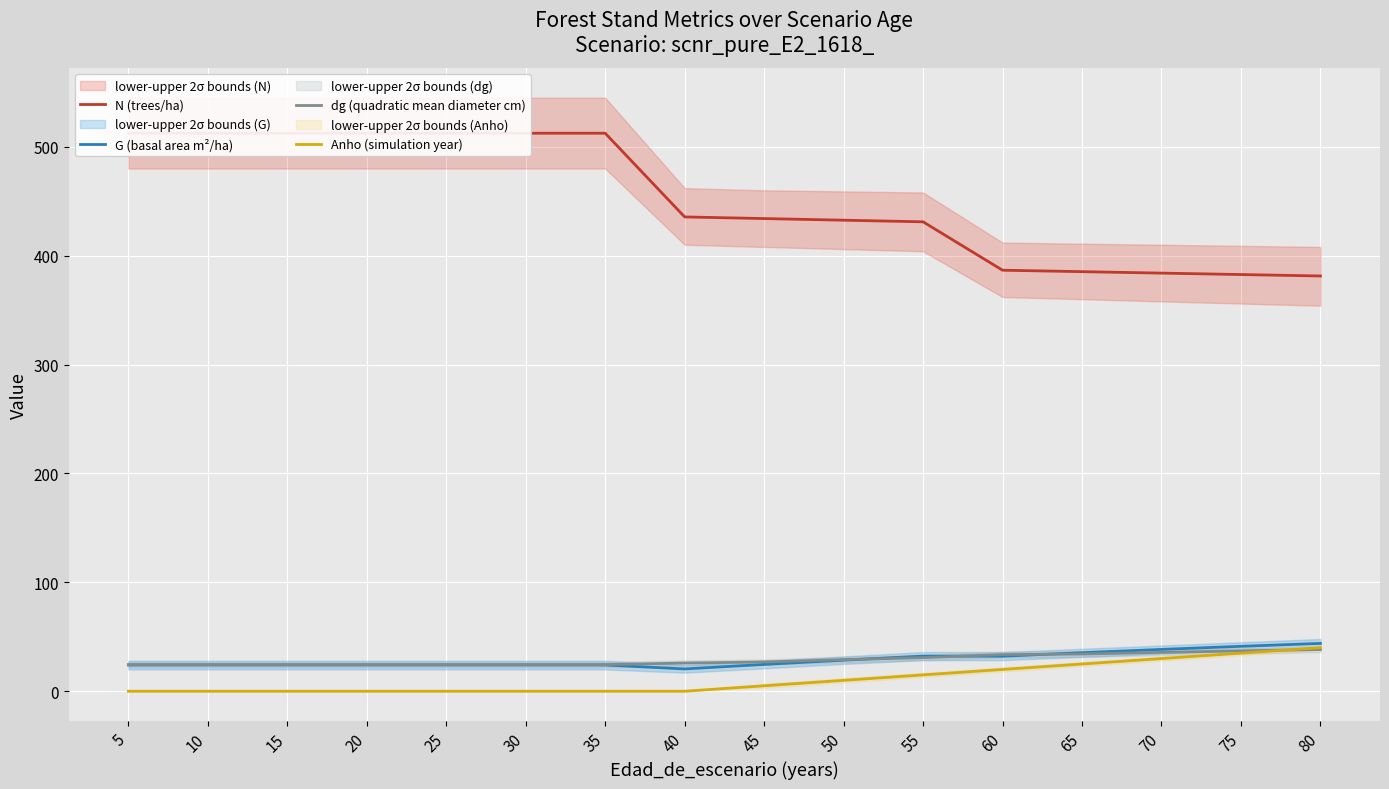

Which series ends up on top after the final intersection of Anho (simulation year) and dg (quadratic mean diameter cm)?

Anho (simulation year)